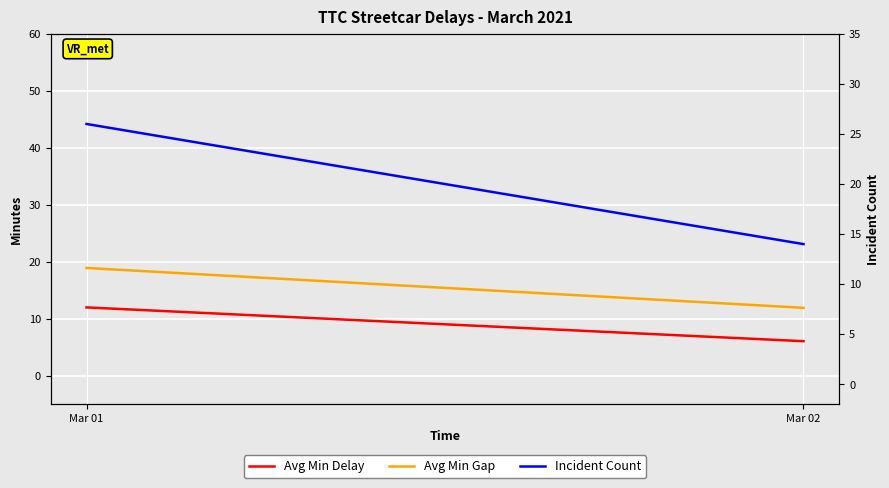

Which category has the highest value in the Avg Min Gap series?

Mar 01